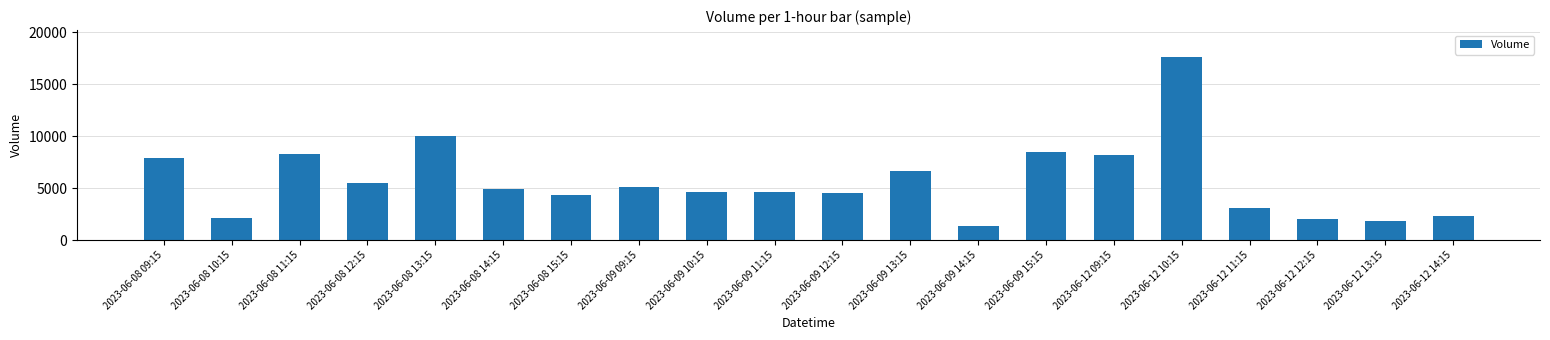

Between 2023-06-08 14:15 and 2023-06-08 11:15, which is larger?

2023-06-08 11:15